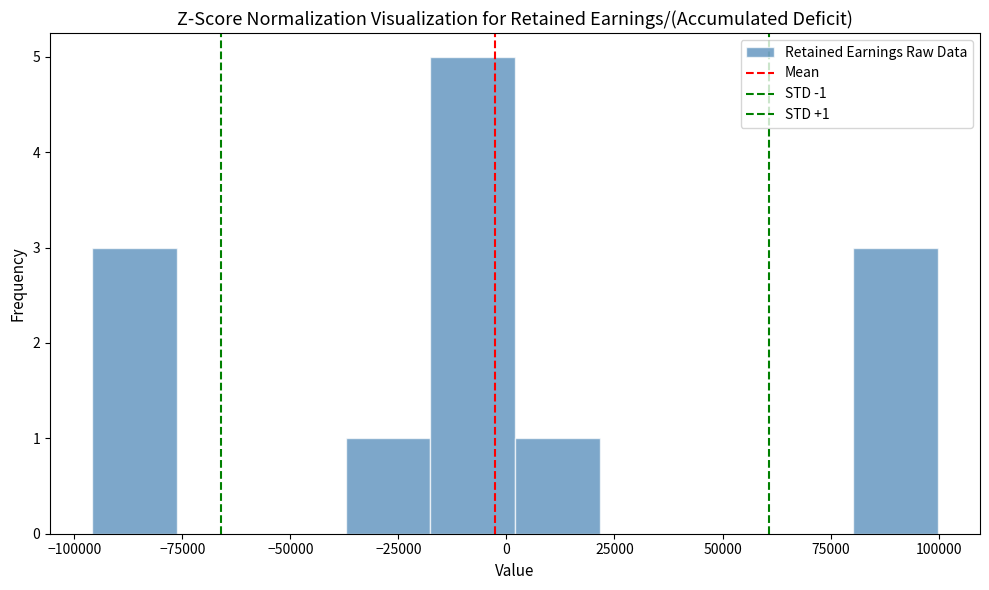

Around what value on the x-axis is the tallest bar? Give the approximate position of its centre, as read against the axis.

-10000